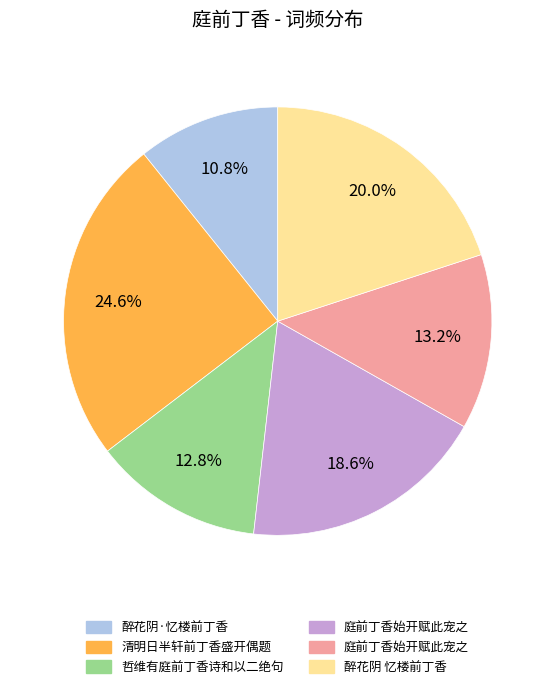

Is there a majority slice in this chart?

No